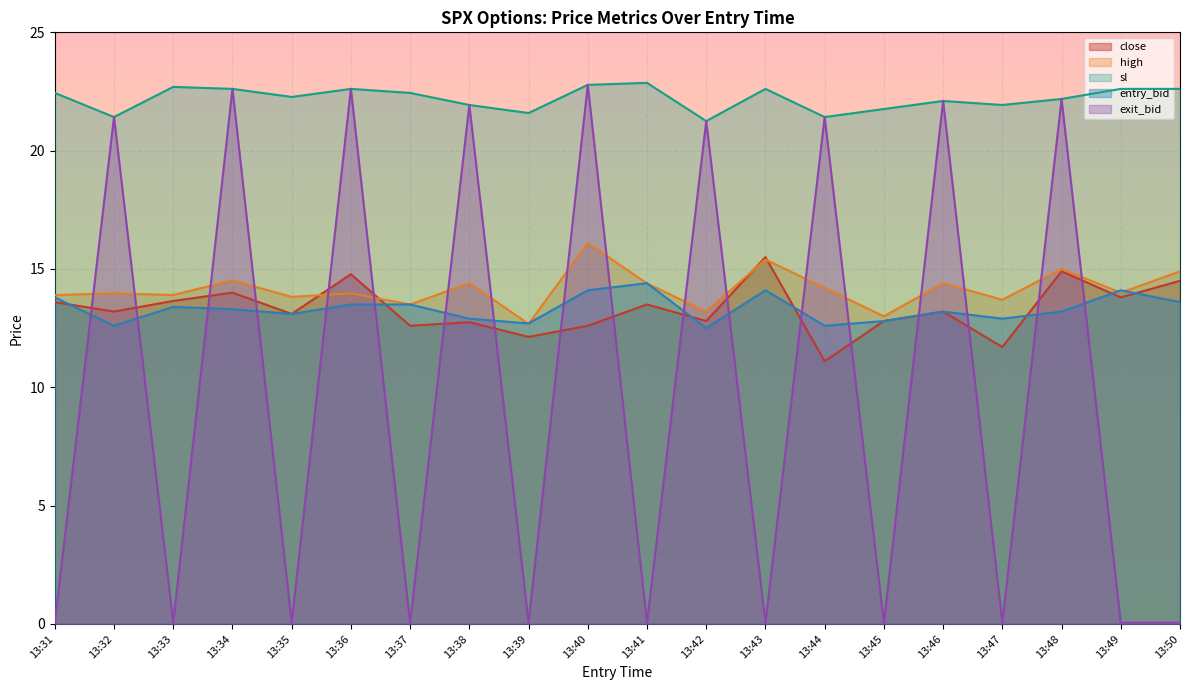

Rank the categories by sl value from lowest to highest.

13:42, 13:32, 13:44, 13:39, 13:45, 13:38, 13:47, 13:46, 13:48, 13:35, 13:31, 13:37, 13:34, 13:36, 13:43, 13:49, 13:50, 13:33, 13:40, 13:41